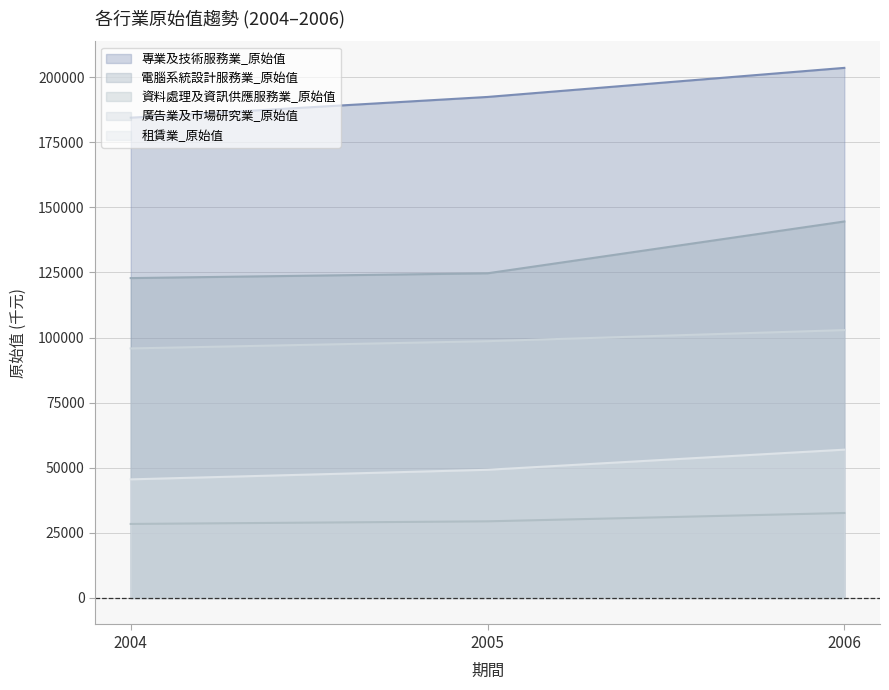

What are all the series names shown in the legend?

專業及技術服務業_原始值, 電腦系統設計服務業_原始值, 資料處理及資訊供應服務業_原始值, 廣告業及市場研究業_原始值, 租賃業_原始值